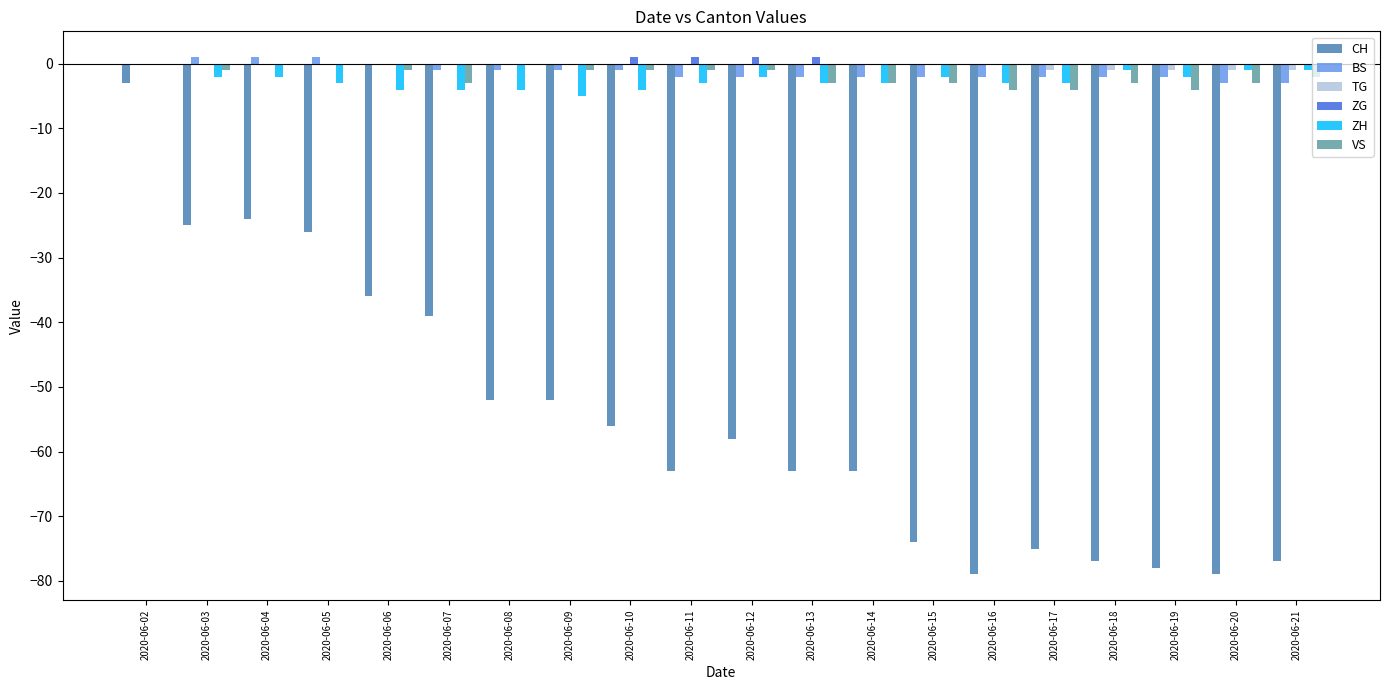

What is the difference between the CH values at 2020-06-13 and 2020-06-02?

60